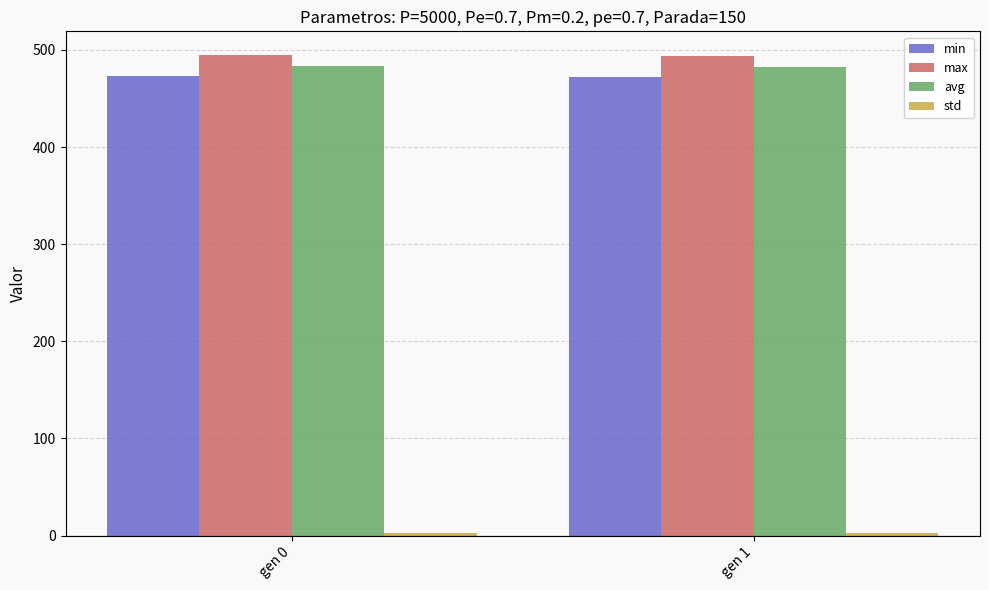

Count the number of categories in the chart.

2